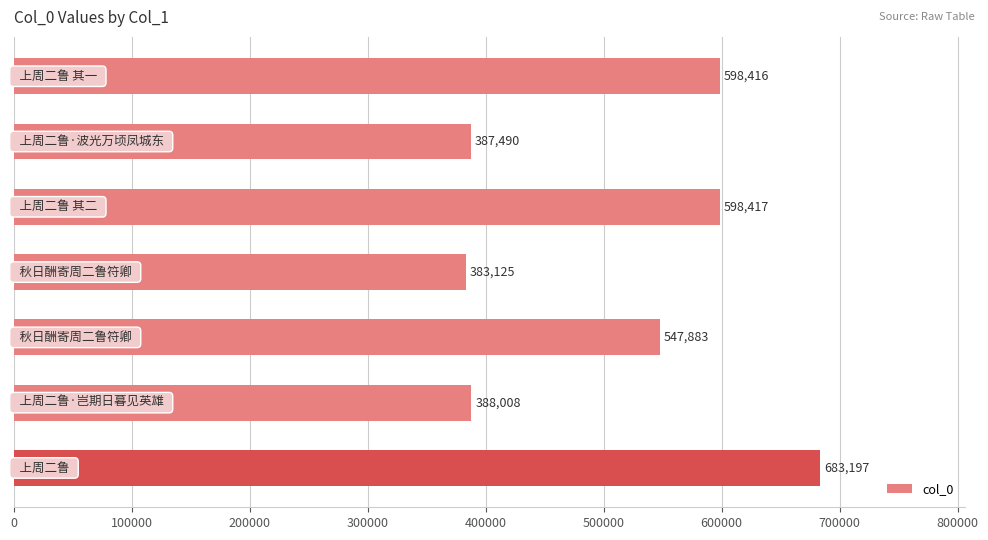

How many series are shown in this chart?

1